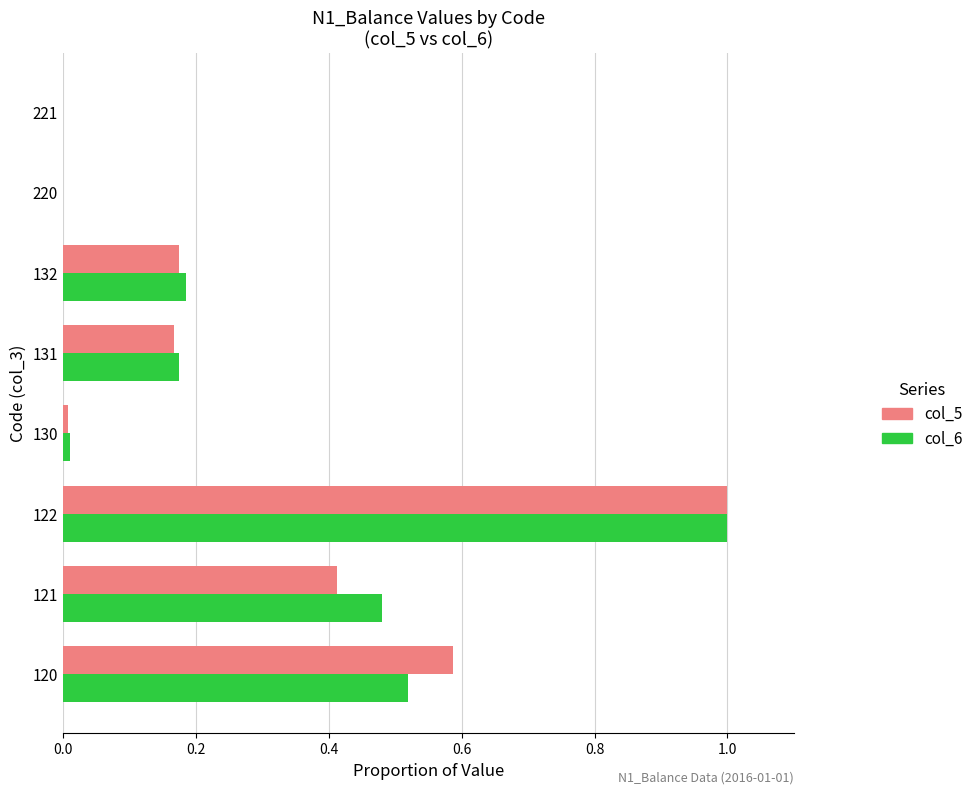

Is it true that col_6 equals 0.0 at 130?

True